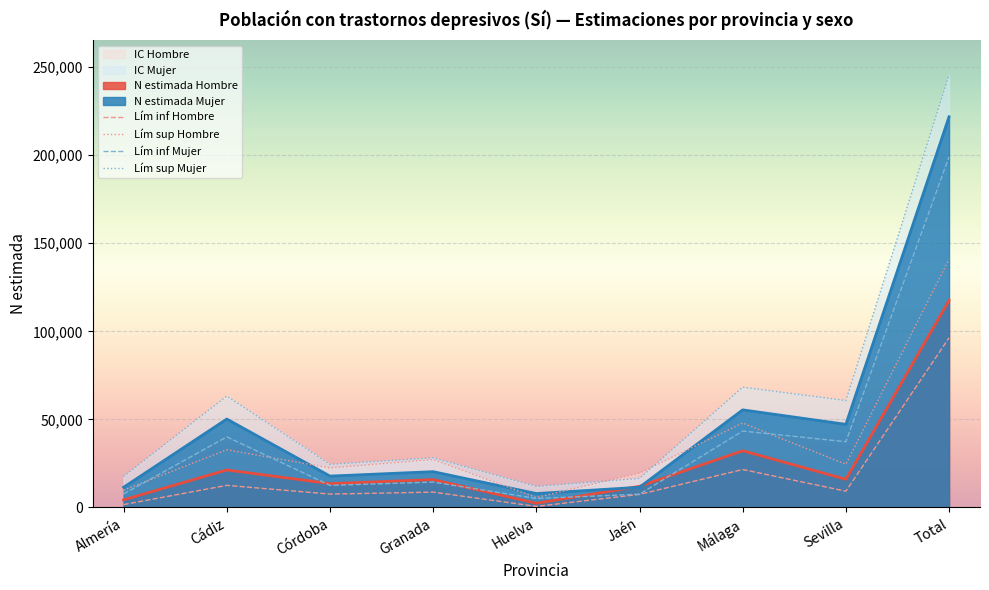

How many lines are shown in the chart?

4